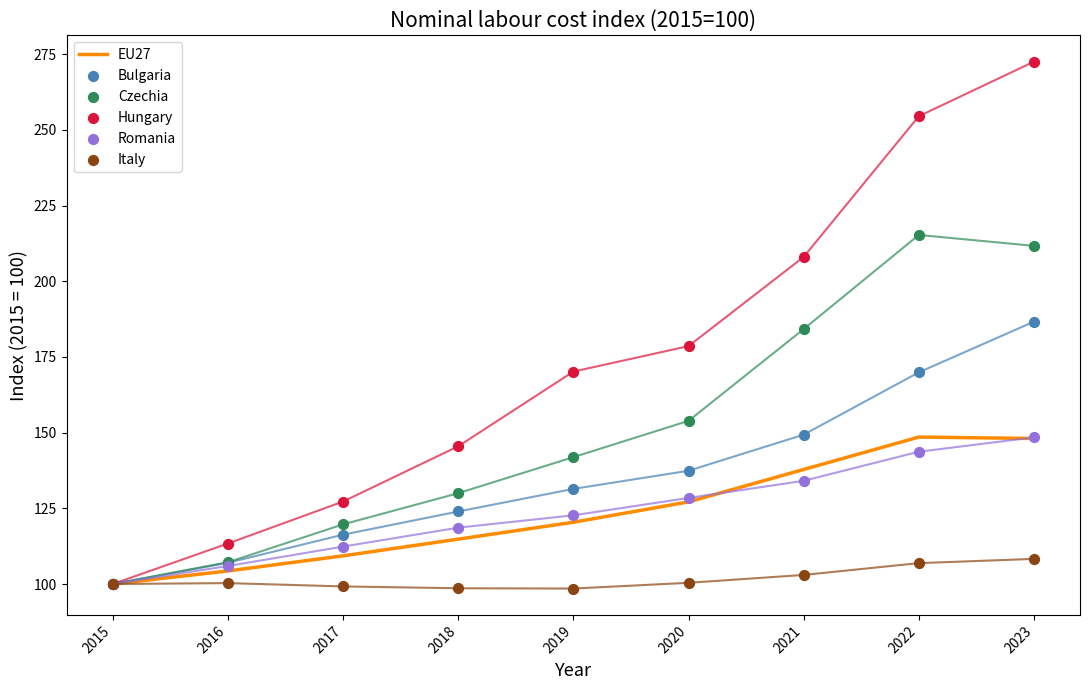

Which series has the largest total across all categories?

Hungary